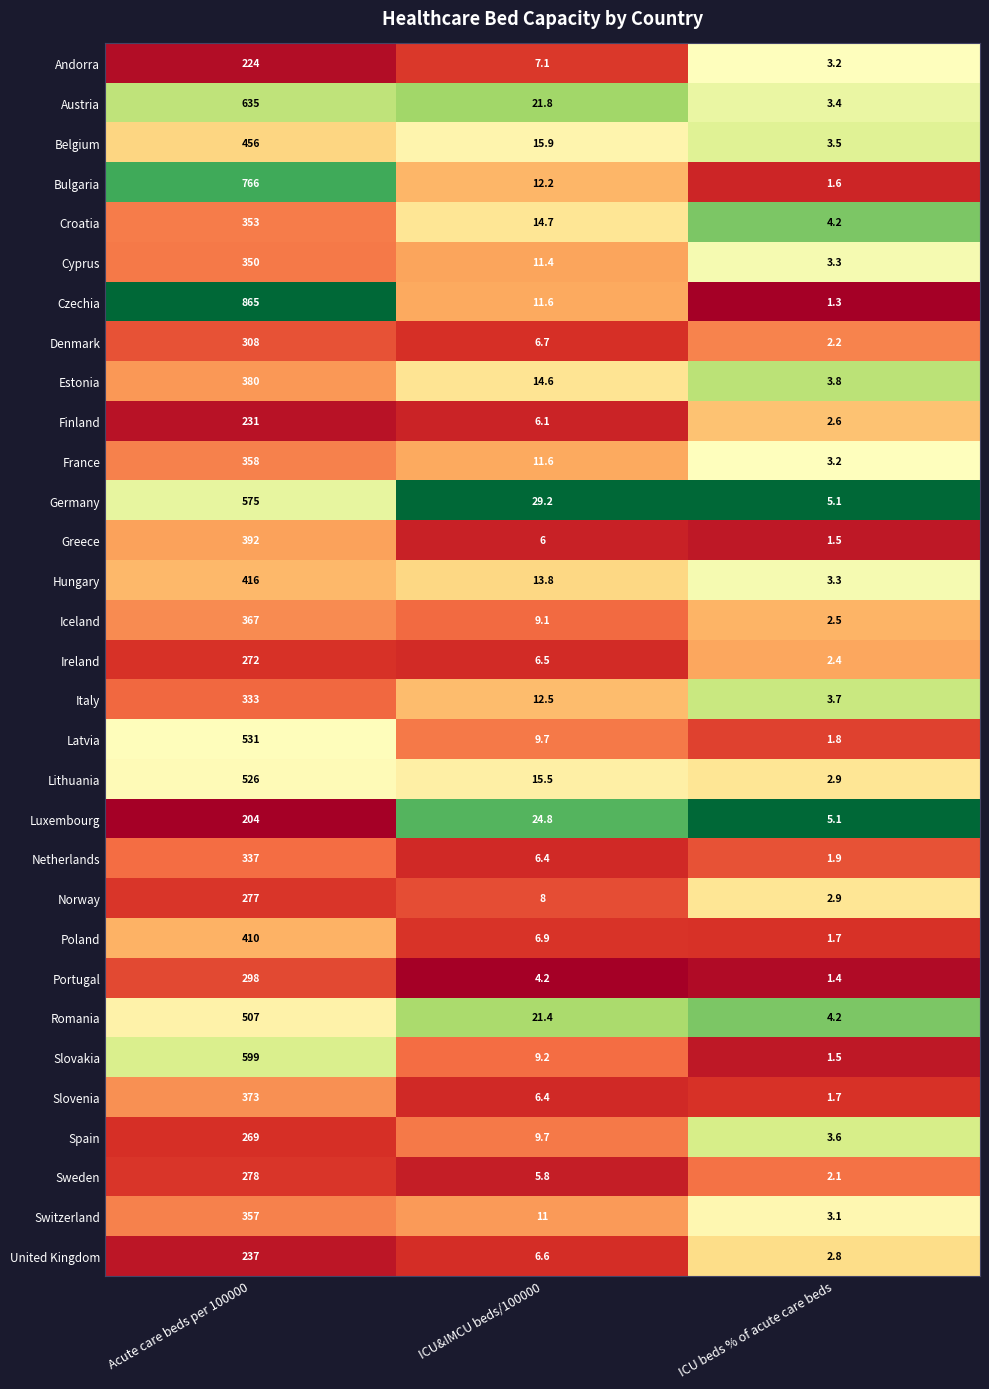

Read the Iceland value at ICU beds % of acute care beds.

2.5